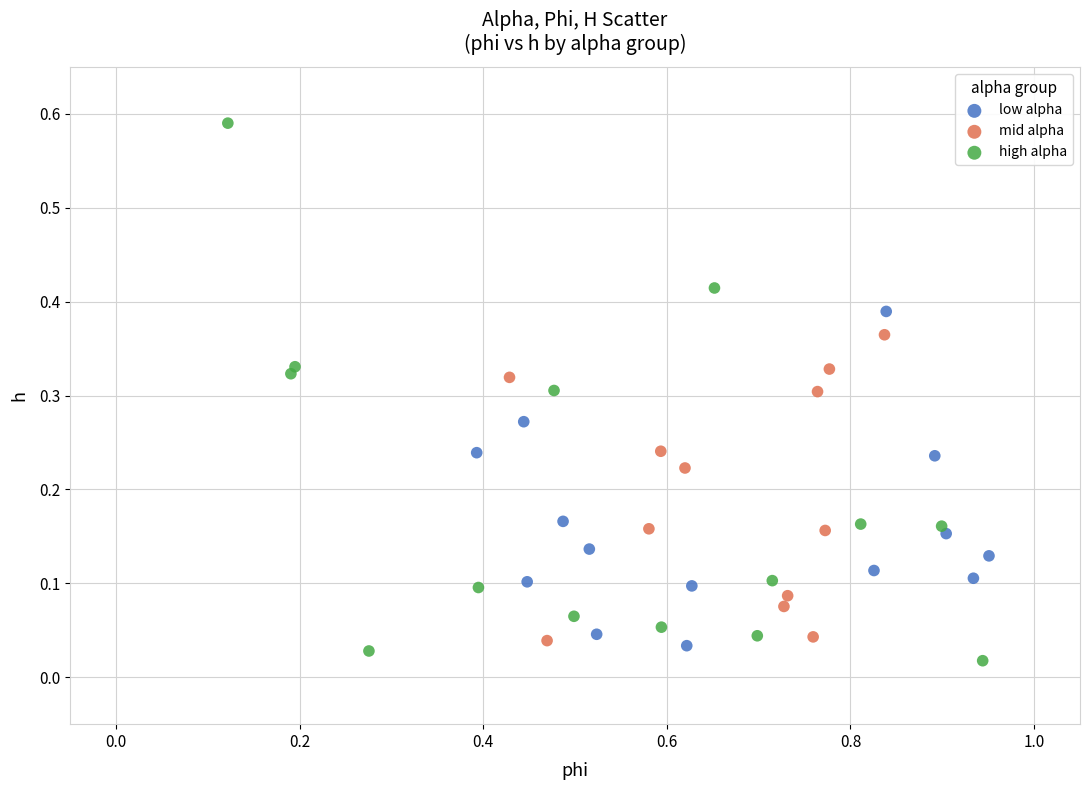

Which series has the widest spread of Y values?

high alpha